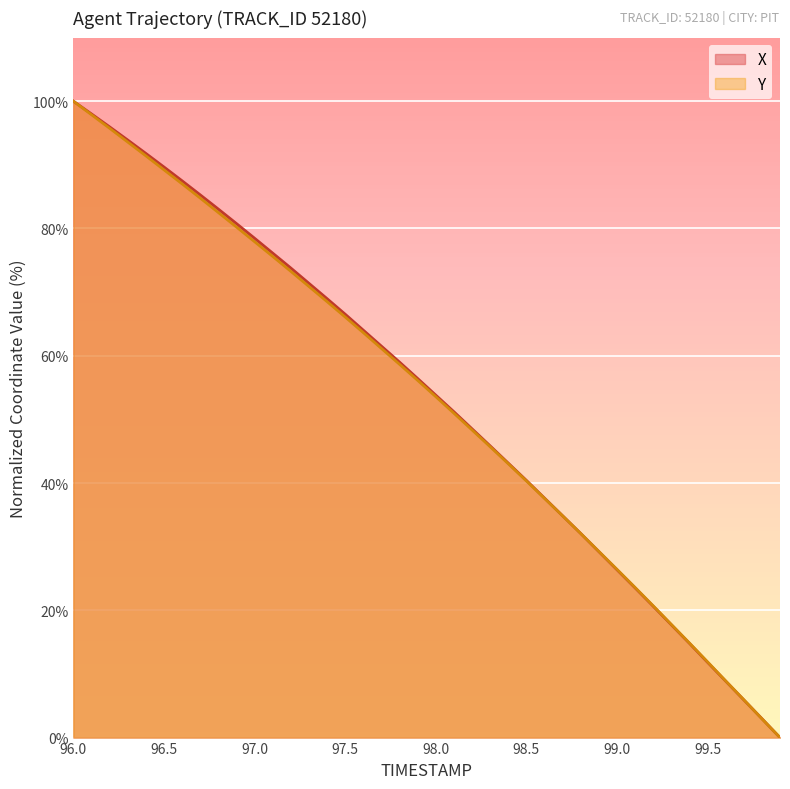

What is the highest value of the X series?

100.0